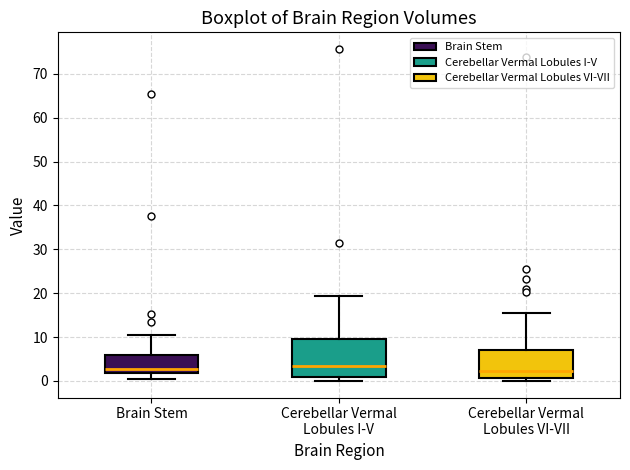

Which box is the tallest, from its lower edge to its upper edge?

Cerebellar Vermal Lobules I-V